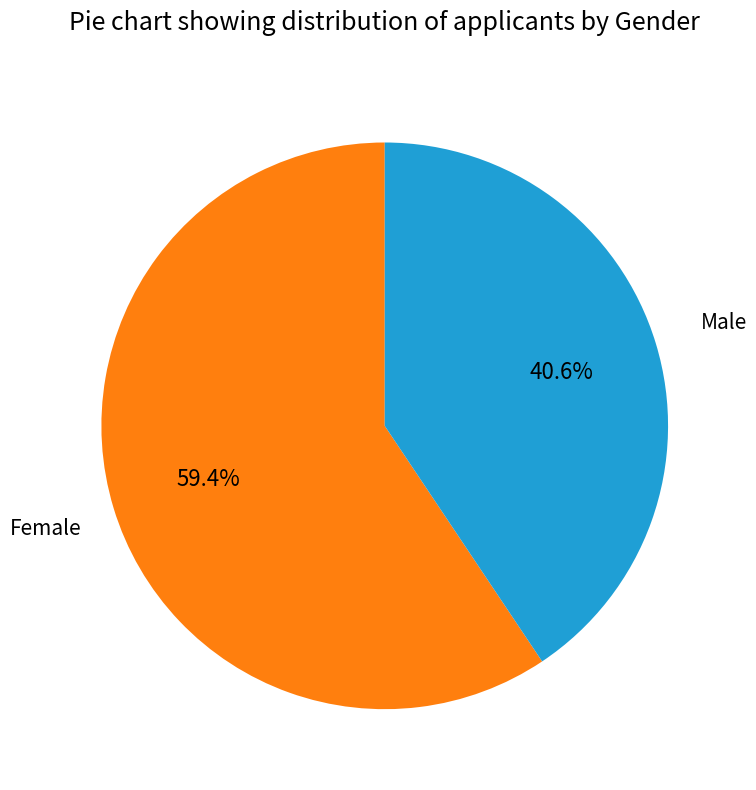

Is there a majority slice in this chart?

Yes